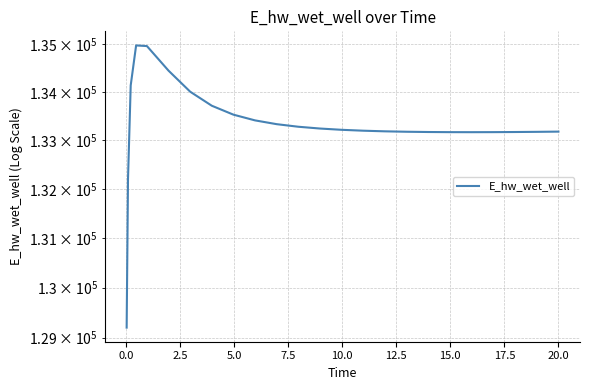

What is the ratio of the value at 17.5 to the value at 20.0?

1.0